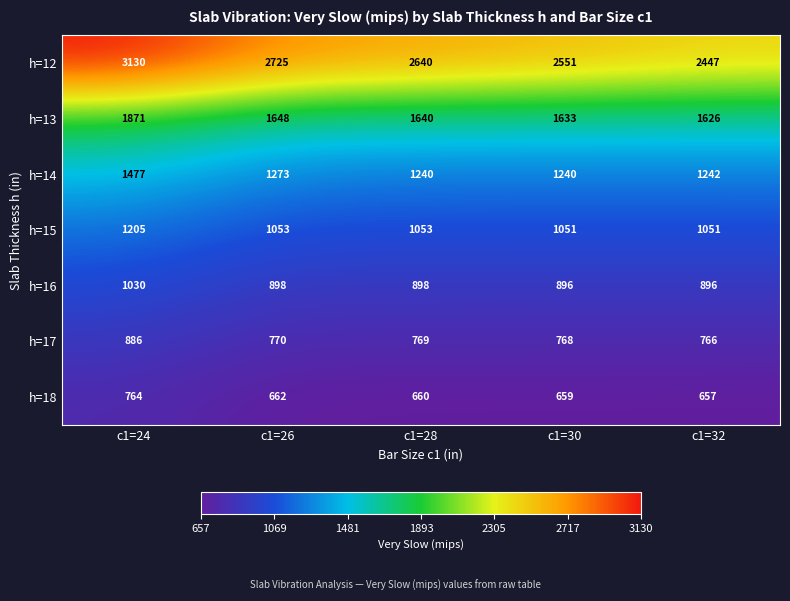

Which category has the lowest value across all series?

c1=32